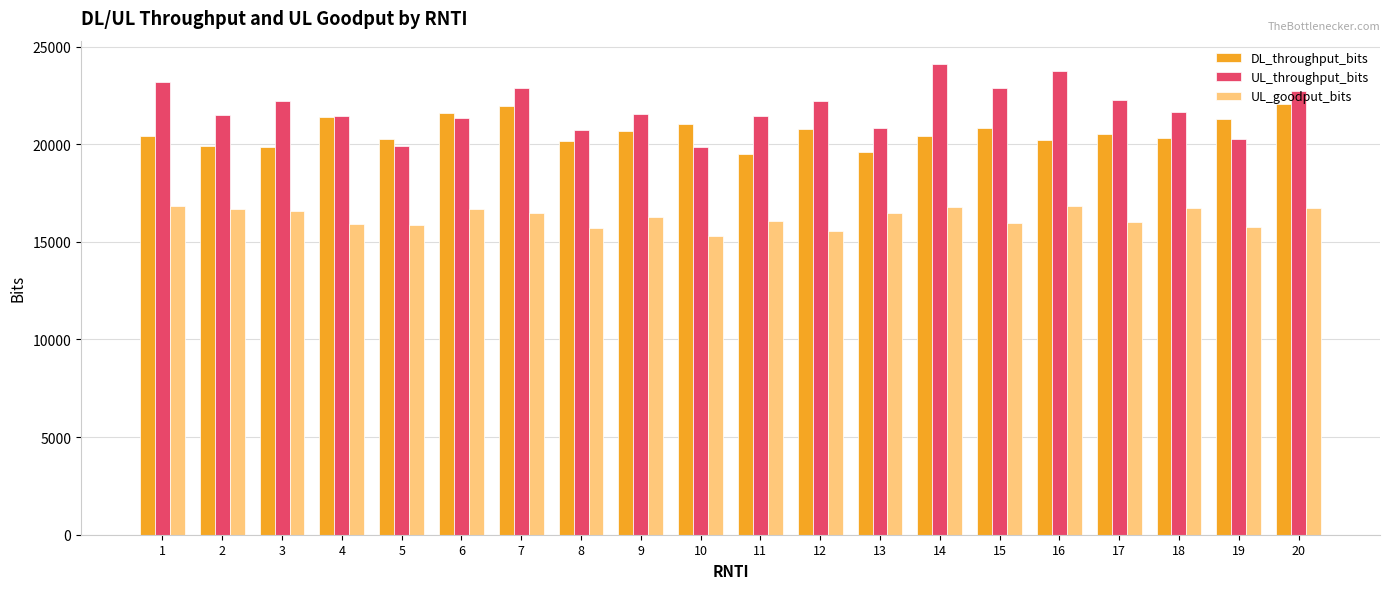

What is the total value across all series at 16?

60824